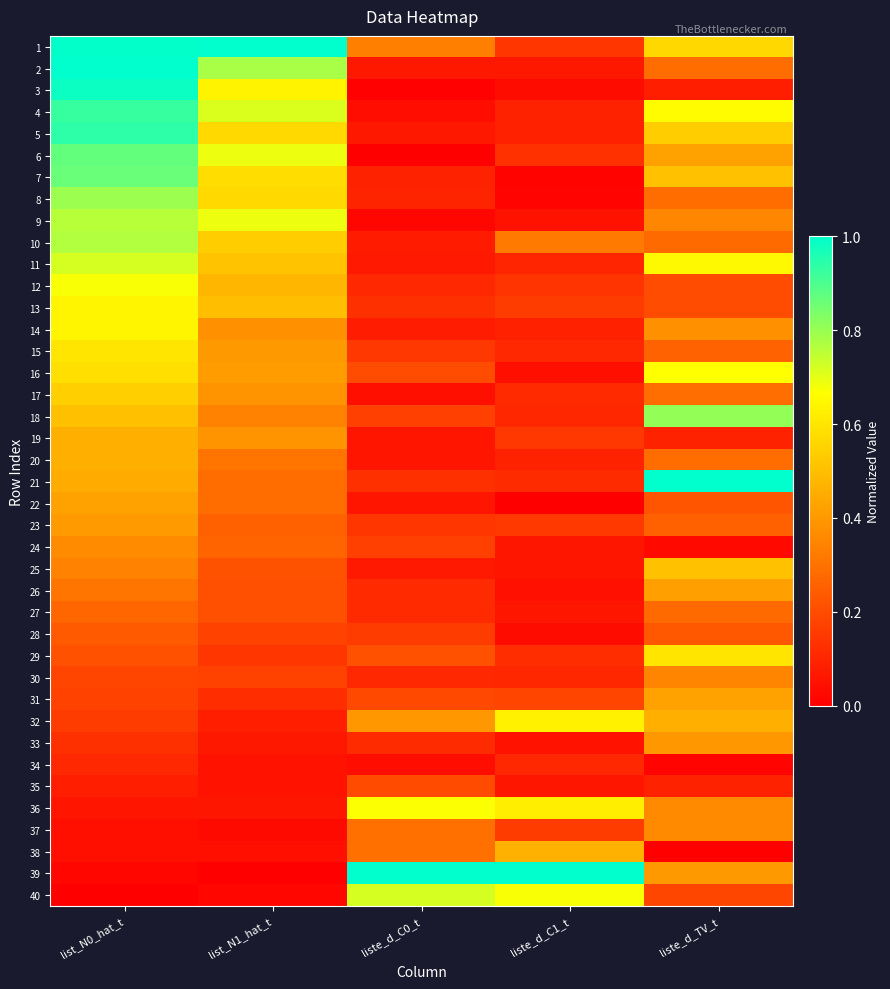

Reading left to right, extract all data points from this chart.

1: list_N0_hat_t=1.0	list_N1_hat_t=1.0	liste_d_C0_t=0.3	liste_d_C1_t=0.1	liste_d_TV_t=0.6
2: list_N0_hat_t=1.0	list_N1_hat_t=0.8	liste_d_C0_t=0.1	liste_d_C1_t=0.1	liste_d_TV_t=0.3
3: list_N0_hat_t=1.0	list_N1_hat_t=0.6	liste_d_C0_t=0.0	liste_d_C1_t=0.0	liste_d_TV_t=0.1
4: list_N0_hat_t=0.9	list_N1_hat_t=0.7	liste_d_C0_t=0.0	liste_d_C1_t=0.1	liste_d_TV_t=0.7
5: list_N0_hat_t=0.9	list_N1_hat_t=0.6	liste_d_C0_t=0.1	liste_d_C1_t=0.1	liste_d_TV_t=0.5
6: list_N0_hat_t=0.9	list_N1_hat_t=0.7	liste_d_C0_t=0.0	liste_d_C1_t=0.1	liste_d_TV_t=0.4
7: list_N0_hat_t=0.9	list_N1_hat_t=0.6	liste_d_C0_t=0.1	liste_d_C1_t=0.0	liste_d_TV_t=0.5
8: list_N0_hat_t=0.8	list_N1_hat_t=0.6	liste_d_C0_t=0.1	liste_d_C1_t=0.0	liste_d_TV_t=0.3
9: list_N0_hat_t=0.8	list_N1_hat_t=0.7	liste_d_C0_t=0.0	liste_d_C1_t=0.0	liste_d_TV_t=0.4
10: list_N0_hat_t=0.8	list_N1_hat_t=0.5	liste_d_C0_t=0.1	liste_d_C1_t=0.3	liste_d_TV_t=0.3
11: list_N0_hat_t=0.7	list_N1_hat_t=0.5	liste_d_C0_t=0.1	liste_d_C1_t=0.1	liste_d_TV_t=0.6
12: list_N0_hat_t=0.7	list_N1_hat_t=0.5	liste_d_C0_t=0.1	liste_d_C1_t=0.1	liste_d_TV_t=0.2
13: list_N0_hat_t=0.6	list_N1_hat_t=0.5	liste_d_C0_t=0.1	liste_d_C1_t=0.2	liste_d_TV_t=0.2
14: list_N0_hat_t=0.6	list_N1_hat_t=0.4	liste_d_C0_t=0.1	liste_d_C1_t=0.1	liste_d_TV_t=0.4
15: list_N0_hat_t=0.6	list_N1_hat_t=0.4	liste_d_C0_t=0.1	liste_d_C1_t=0.1	liste_d_TV_t=0.3
16: list_N0_hat_t=0.6	list_N1_hat_t=0.4	liste_d_C0_t=0.2	liste_d_C1_t=0.0	liste_d_TV_t=0.7
17: list_N0_hat_t=0.5	list_N1_hat_t=0.4	liste_d_C0_t=0.0	liste_d_C1_t=0.1	liste_d_TV_t=0.3
18: list_N0_hat_t=0.5	list_N1_hat_t=0.3	liste_d_C0_t=0.2	liste_d_C1_t=0.1	liste_d_TV_t=0.8
19: list_N0_hat_t=0.5	list_N1_hat_t=0.4	liste_d_C0_t=0.1	liste_d_C1_t=0.1	liste_d_TV_t=0.1
20: list_N0_hat_t=0.5	list_N1_hat_t=0.3	liste_d_C0_t=0.1	liste_d_C1_t=0.1	liste_d_TV_t=0.3
21: list_N0_hat_t=0.4	list_N1_hat_t=0.3	liste_d_C0_t=0.1	liste_d_C1_t=0.1	liste_d_TV_t=1.0
22: list_N0_hat_t=0.4	list_N1_hat_t=0.3	liste_d_C0_t=0.1	liste_d_C1_t=0.0	liste_d_TV_t=0.2
23: list_N0_hat_t=0.4	list_N1_hat_t=0.3	liste_d_C0_t=0.1	liste_d_C1_t=0.2	liste_d_TV_t=0.3
24: list_N0_hat_t=0.4	list_N1_hat_t=0.3	liste_d_C0_t=0.2	liste_d_C1_t=0.1	liste_d_TV_t=0.0
25: list_N0_hat_t=0.3	list_N1_hat_t=0.2	liste_d_C0_t=0.1	liste_d_C1_t=0.1	liste_d_TV_t=0.5
26: list_N0_hat_t=0.3	list_N1_hat_t=0.2	liste_d_C0_t=0.1	liste_d_C1_t=0.0	liste_d_TV_t=0.4
27: list_N0_hat_t=0.3	list_N1_hat_t=0.2	liste_d_C0_t=0.1	liste_d_C1_t=0.1	liste_d_TV_t=0.3
28: list_N0_hat_t=0.2	list_N1_hat_t=0.2	liste_d_C0_t=0.2	liste_d_C1_t=0.0	liste_d_TV_t=0.2
29: list_N0_hat_t=0.2	list_N1_hat_t=0.1	liste_d_C0_t=0.2	liste_d_C1_t=0.1	liste_d_TV_t=0.6
30: list_N0_hat_t=0.2	list_N1_hat_t=0.2	liste_d_C0_t=0.1	liste_d_C1_t=0.1	liste_d_TV_t=0.3
31: list_N0_hat_t=0.2	list_N1_hat_t=0.1	liste_d_C0_t=0.2	liste_d_C1_t=0.2	liste_d_TV_t=0.4
32: list_N0_hat_t=0.2	list_N1_hat_t=0.1	liste_d_C0_t=0.4	liste_d_C1_t=0.6	liste_d_TV_t=0.5
33: list_N0_hat_t=0.1	list_N1_hat_t=0.1	liste_d_C0_t=0.1	liste_d_C1_t=0.0	liste_d_TV_t=0.4
34: list_N0_hat_t=0.1	list_N1_hat_t=0.0	liste_d_C0_t=0.0	liste_d_C1_t=0.1	liste_d_TV_t=0.0
35: list_N0_hat_t=0.1	list_N1_hat_t=0.1	liste_d_C0_t=0.2	liste_d_C1_t=0.1	liste_d_TV_t=0.1
36: list_N0_hat_t=0.1	list_N1_hat_t=0.1	liste_d_C0_t=0.7	liste_d_C1_t=0.6	liste_d_TV_t=0.4
37: list_N0_hat_t=0.0	list_N1_hat_t=0.0	liste_d_C0_t=0.3	liste_d_C1_t=0.2	liste_d_TV_t=0.4
38: list_N0_hat_t=0.0	list_N1_hat_t=0.0	liste_d_C0_t=0.3	liste_d_C1_t=0.5	liste_d_TV_t=0.0
39: list_N0_hat_t=0.0	list_N1_hat_t=0.0	liste_d_C0_t=1.0	liste_d_C1_t=1.0	liste_d_TV_t=0.4
40: list_N0_hat_t=0.0	list_N1_hat_t=0.0	liste_d_C0_t=0.7	liste_d_C1_t=0.7	liste_d_TV_t=0.2